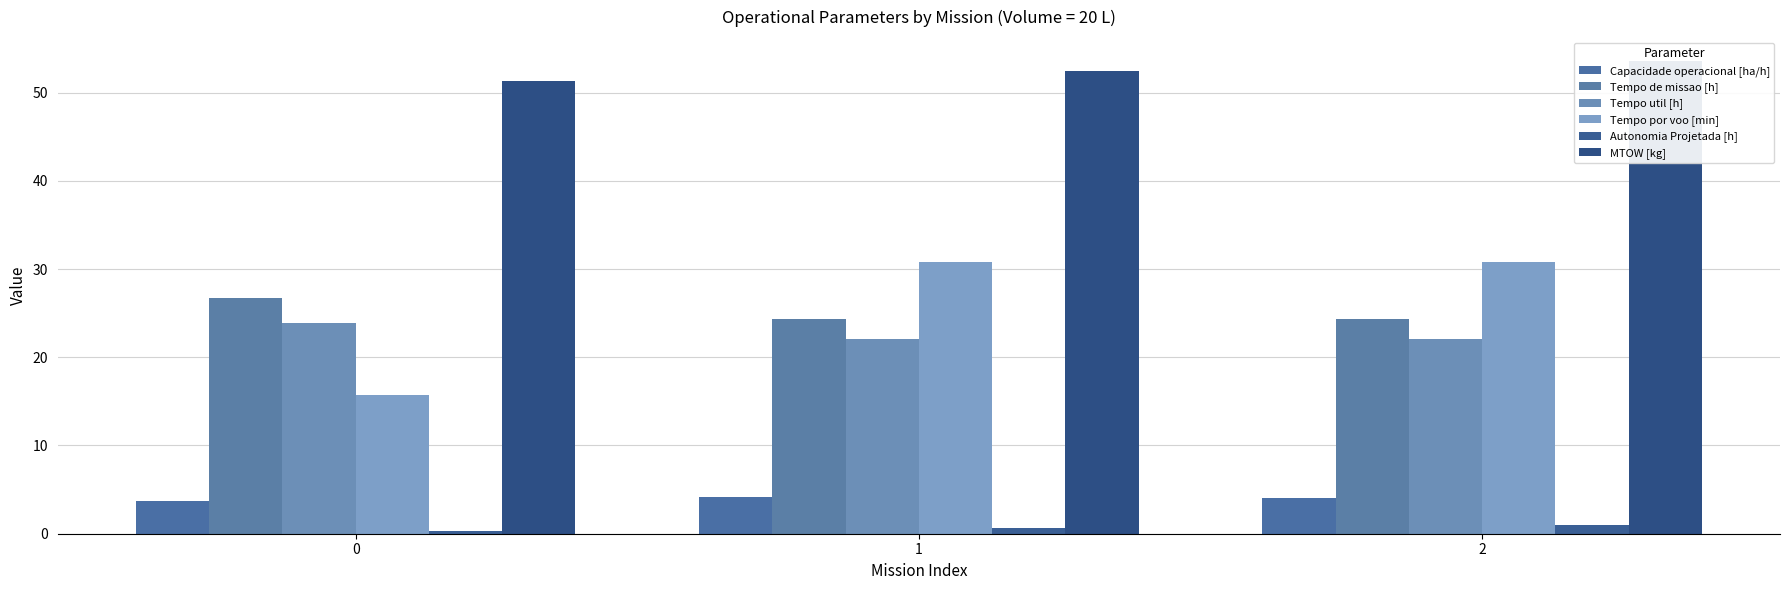

How many data points in MTOW [kg] are less than 52?

1